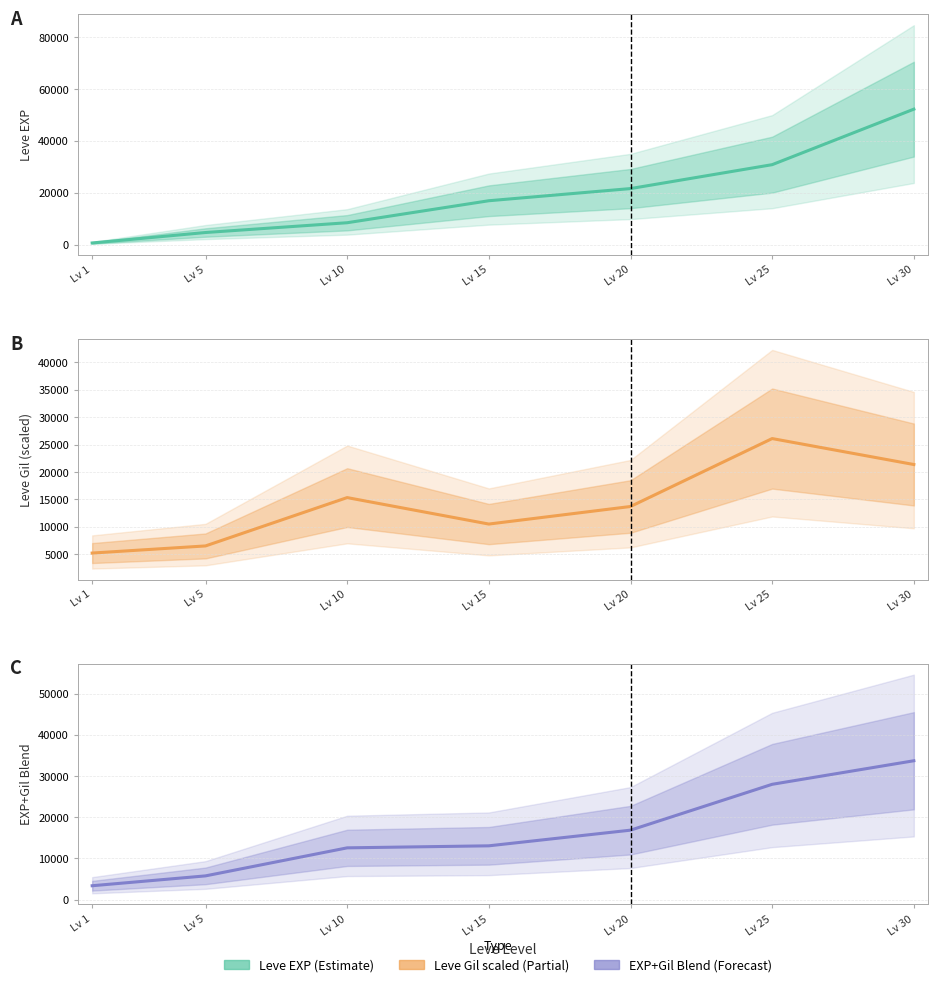

Which has a higher value, Lv 10 or Lv 20?

Lv 20